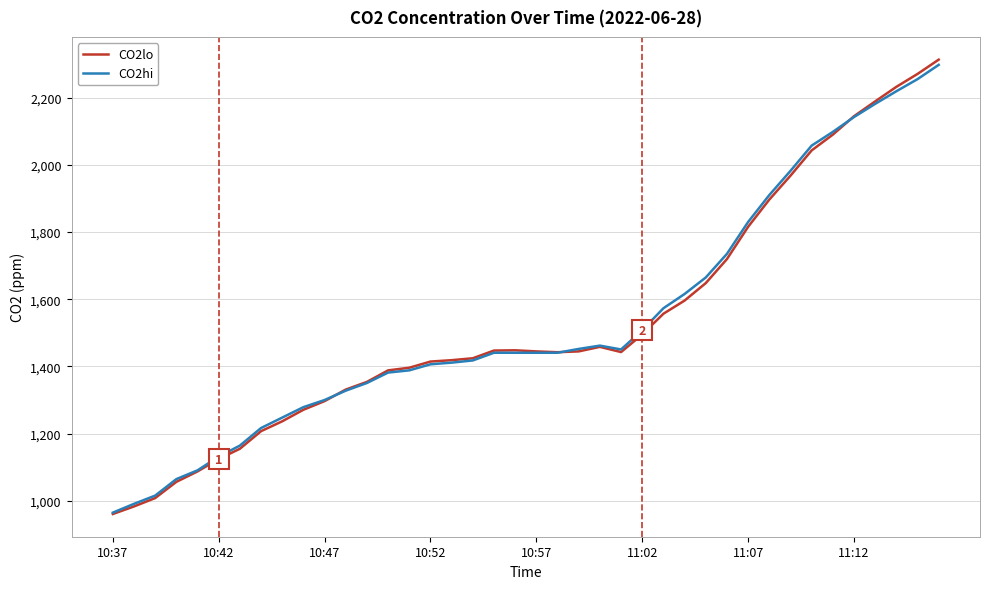

Count the number of categories in the chart.

40